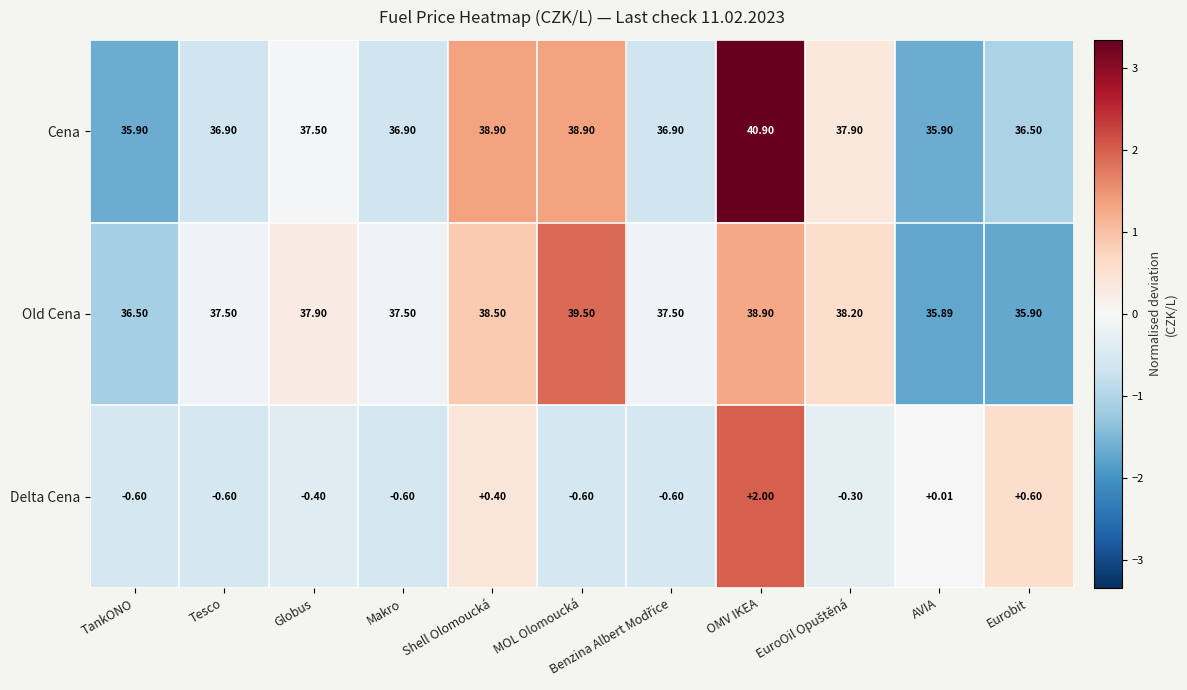

At which category is the sum across all series the highest?

OMV IKEA